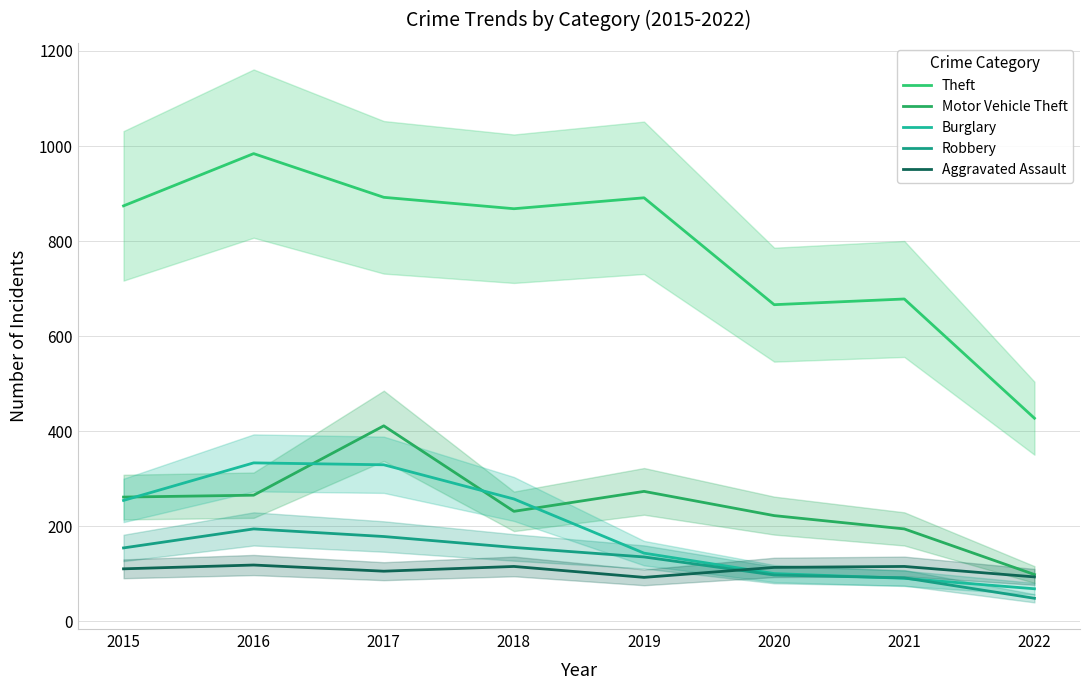

At how many categories does at least one series exceed 93?

8